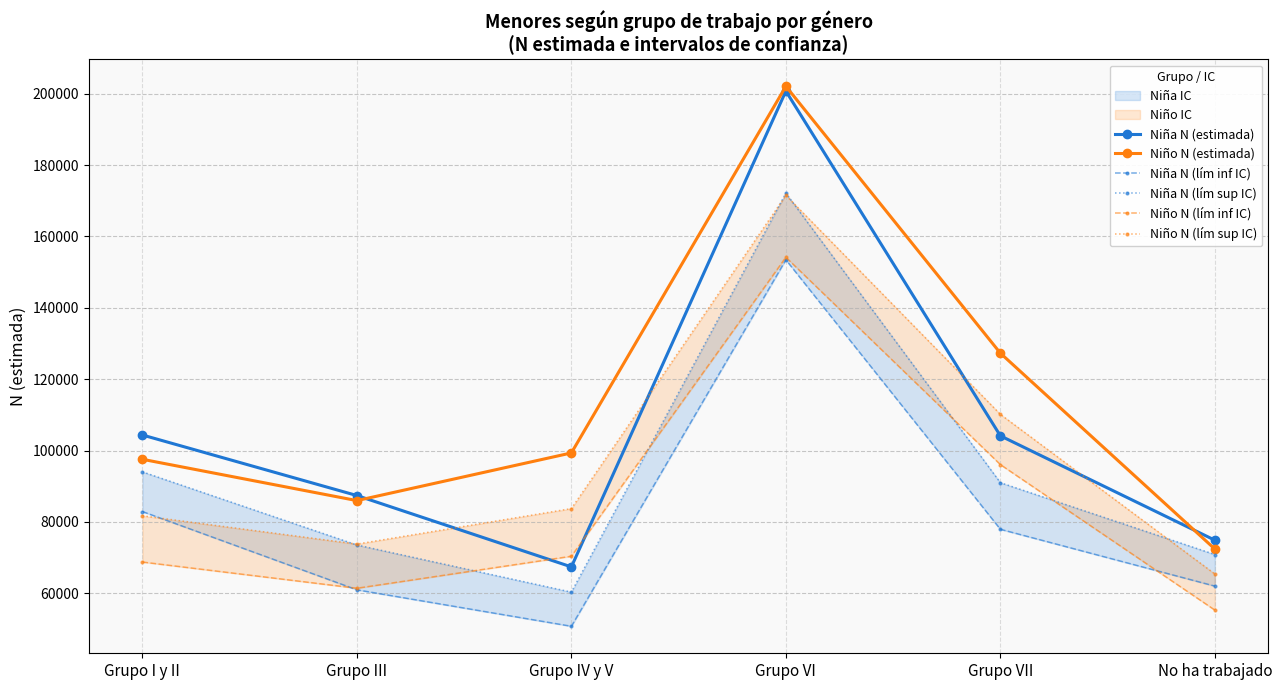

What is the sum of all Niño N (estimada) values?

684602